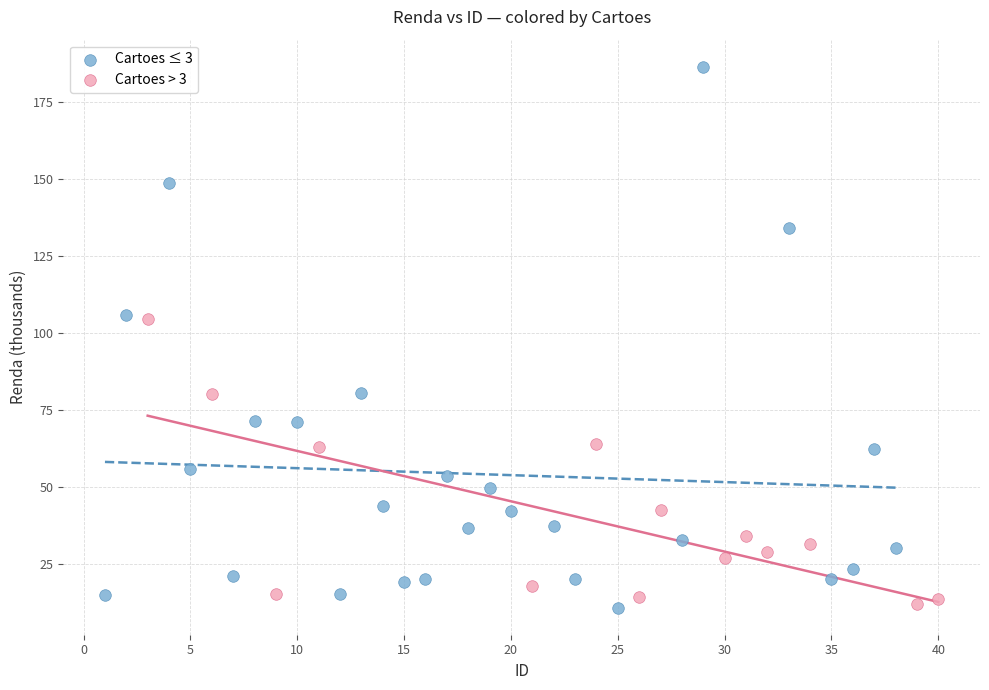

Which series reaches the maximum Y coordinate?

Cartoes ≤ 3